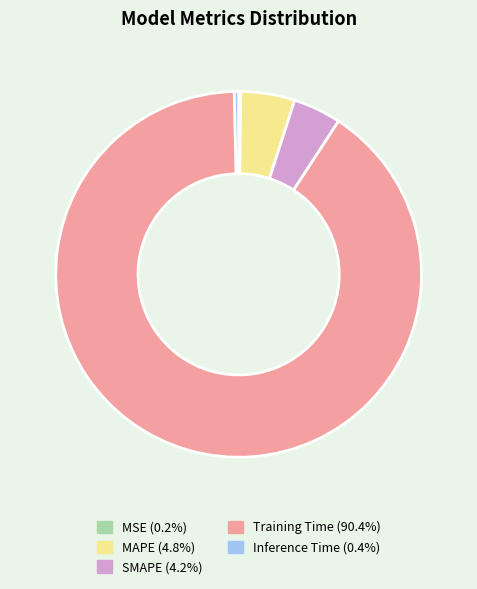

Is the sum of Inference Time (0.4%) and SMAPE (4.2%) greater than half?

No